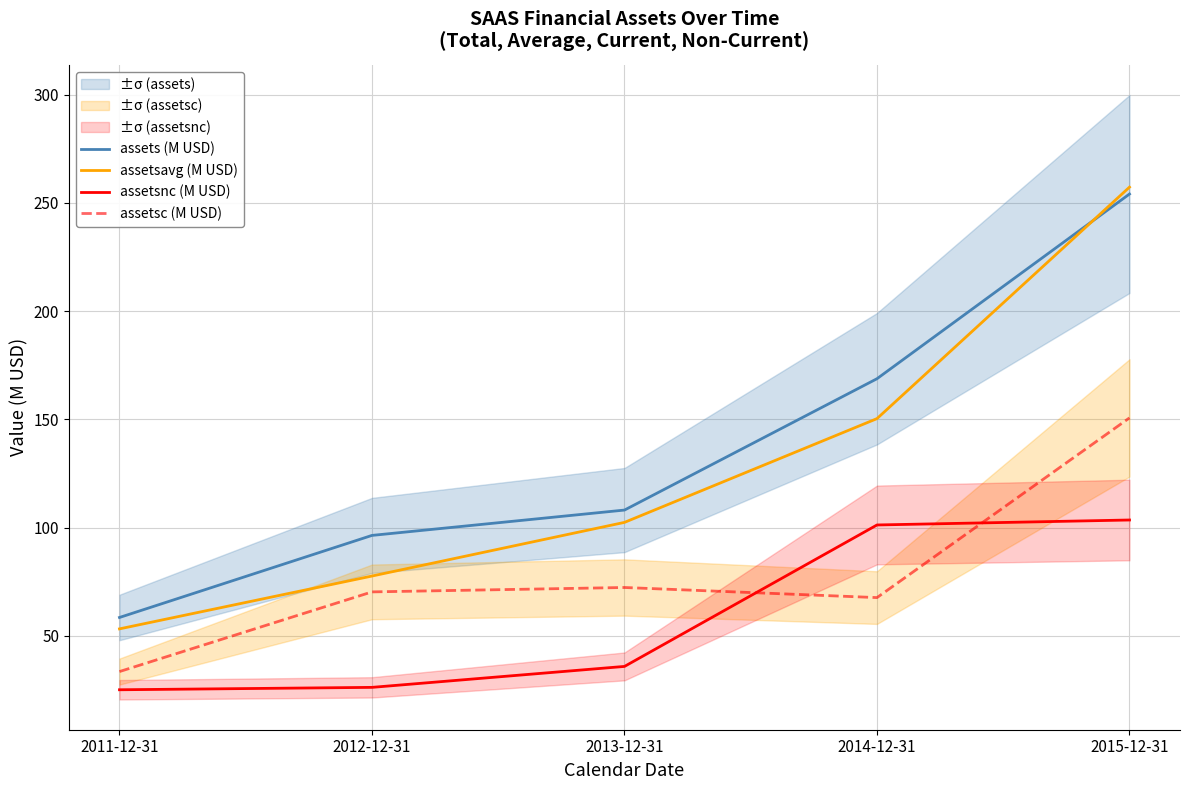

What is the value of the assetsc (M USD) point at the 1st from the left?

33.4